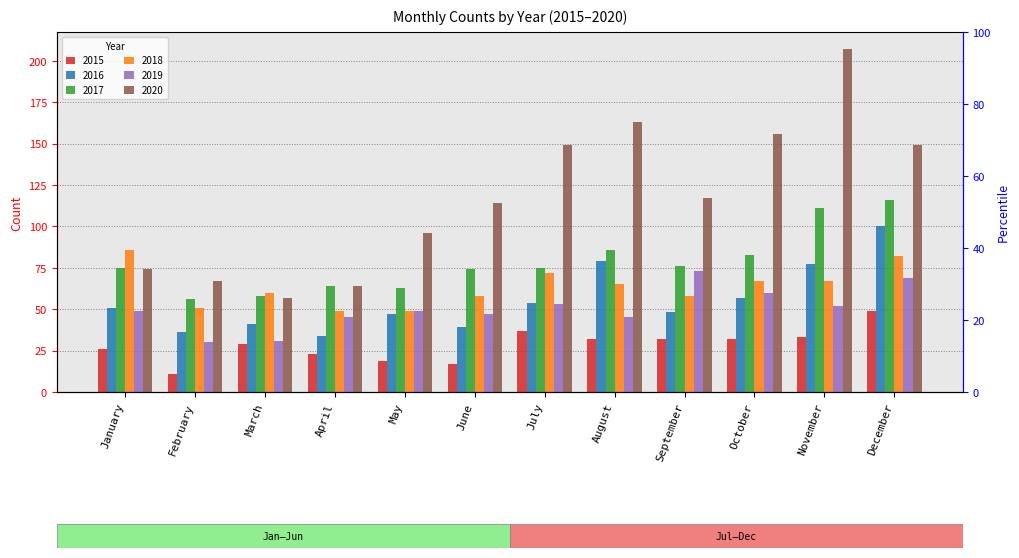

Reading left to right, extract all data points from this chart.

2015: January=26	February=11	March=29	April=23	May=19	June=17	July=37	August=32	September=32	October=32	November=33	December=49
2016: January=51	February=36	March=41	April=34	May=47	June=39	July=54	August=79	September=48	October=57	November=77	December=100
2017: January=75	February=56	March=58	April=64	May=63	June=74	July=75	August=86	September=76	October=83	November=111	December=116
2018: January=86	February=51	March=60	April=49	May=49	June=58	July=72	August=65	September=58	October=67	November=67	December=82
2019: January=49	February=30	March=31	April=45	May=49	June=47	July=53	August=45	September=73	October=60	November=52	December=69
2020: January=74	February=67	March=57	April=64	May=96	June=114	July=149	August=163	September=117	October=156	November=207	December=149